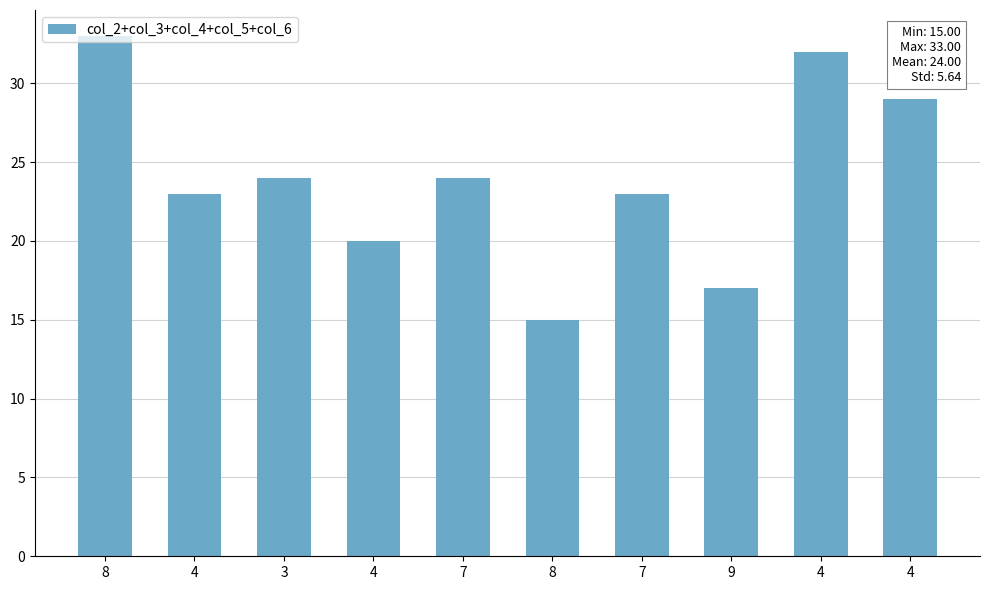

Reading left to right, list all the values displayed in this chart.

8=33	4=23	3=24	4=20	7=24	8=15	7=23	9=17	4=32	4=29